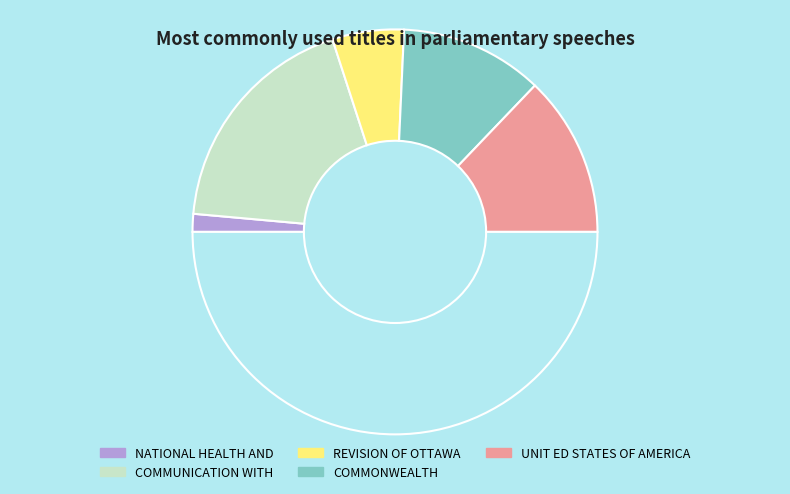

How many slices are in this pie chart?

6